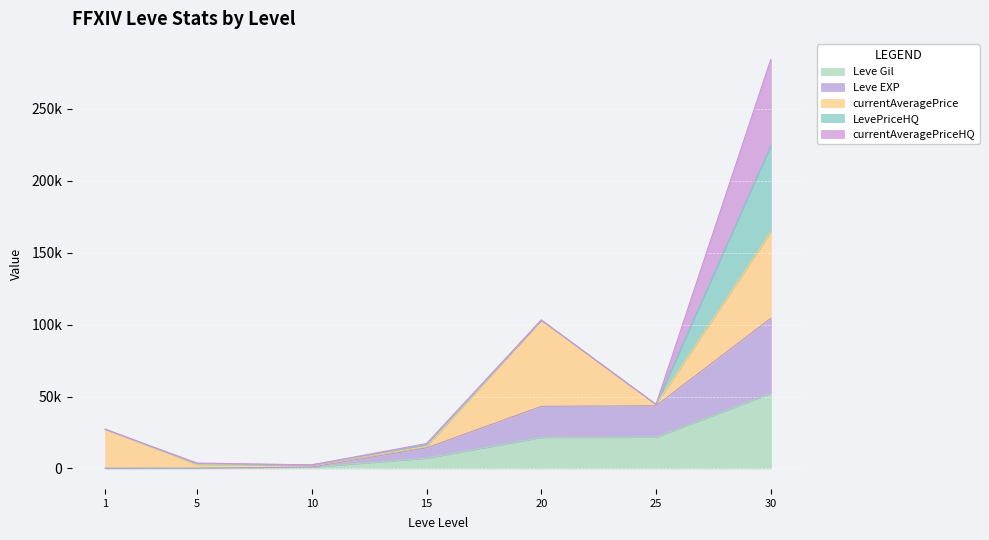

The currentAveragePrice series shows 3782 at 5. True or false?

True